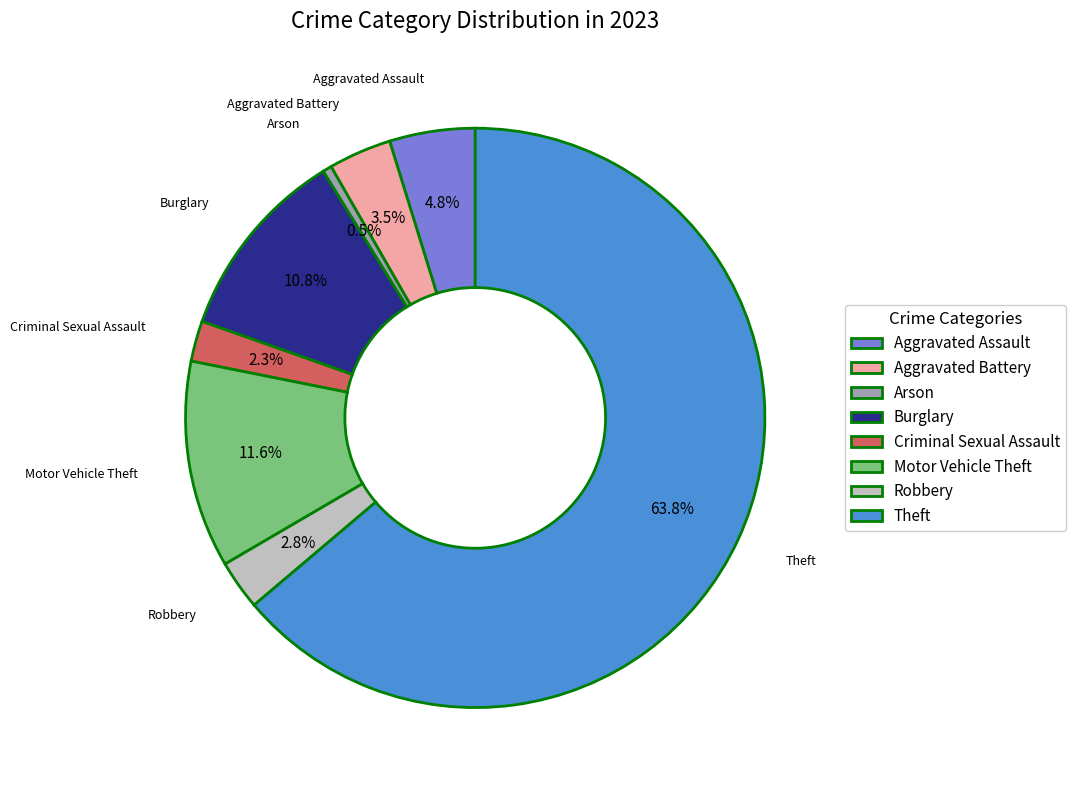

Does Theft represent more than half of the total?

Yes